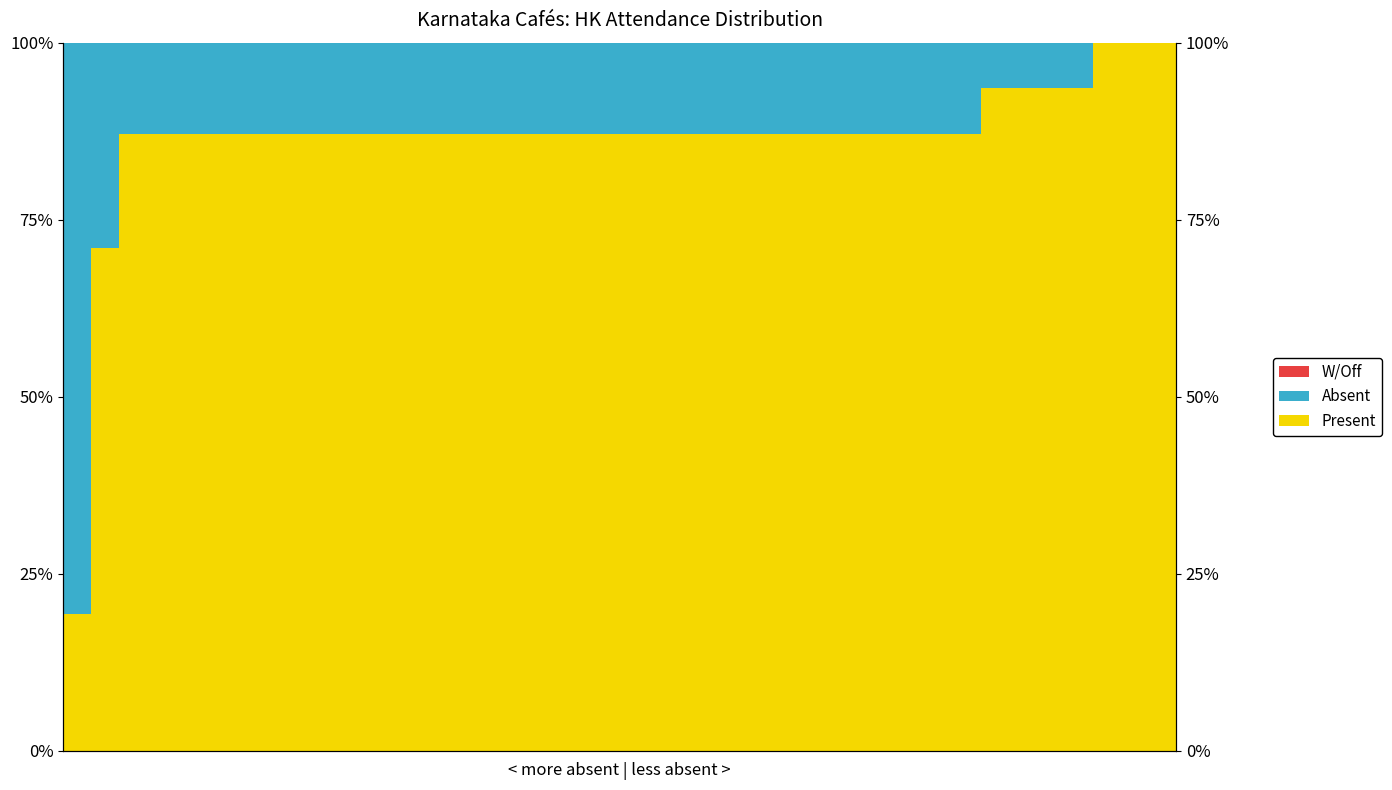

What are all the series names shown in the legend?

Present, Absent, W/Off